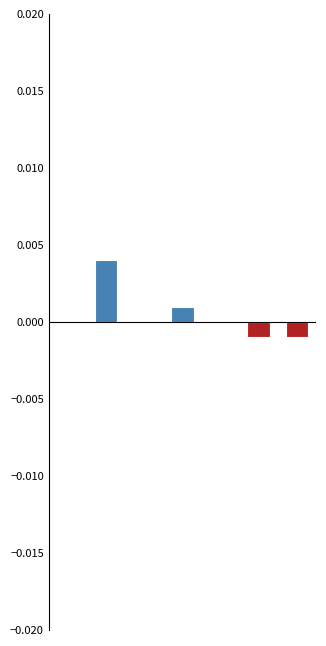

Count the values in the range 0 to 1.

5